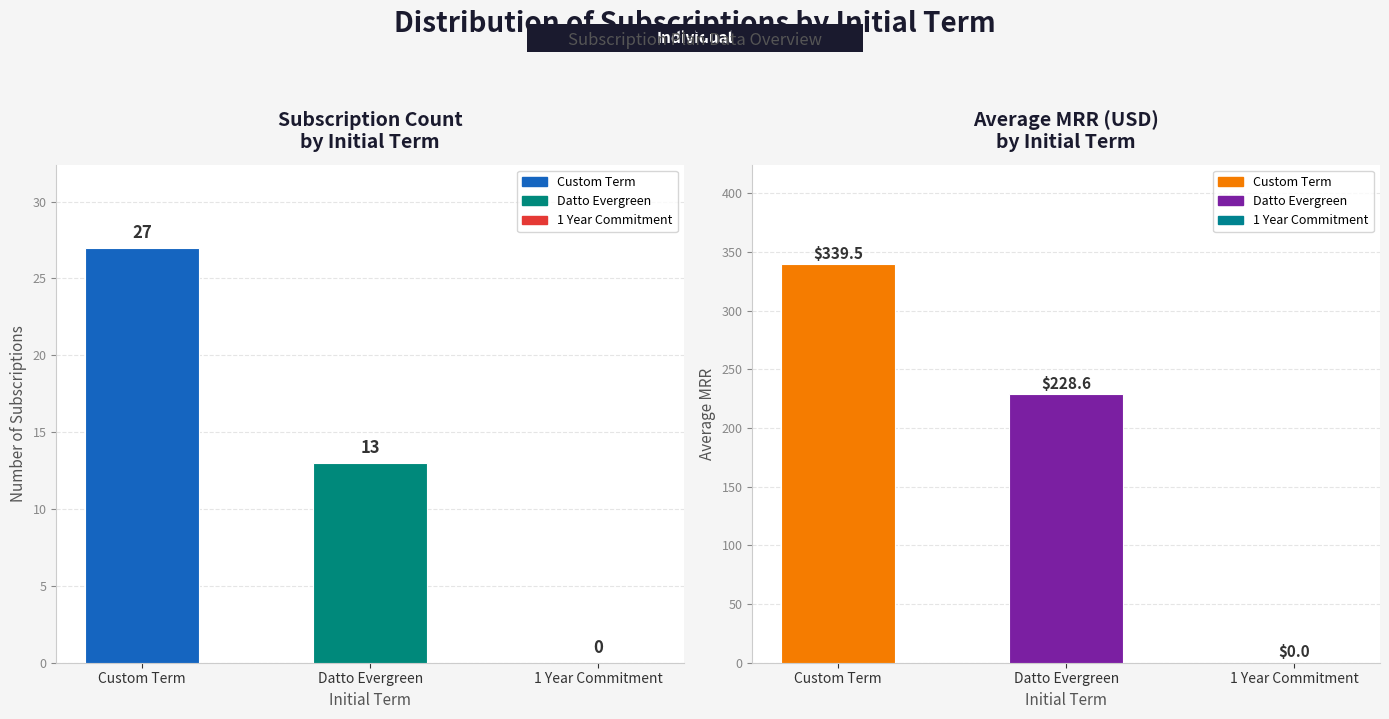

The value of Avg MRR at Custom Term is 339.5. True or false?

True